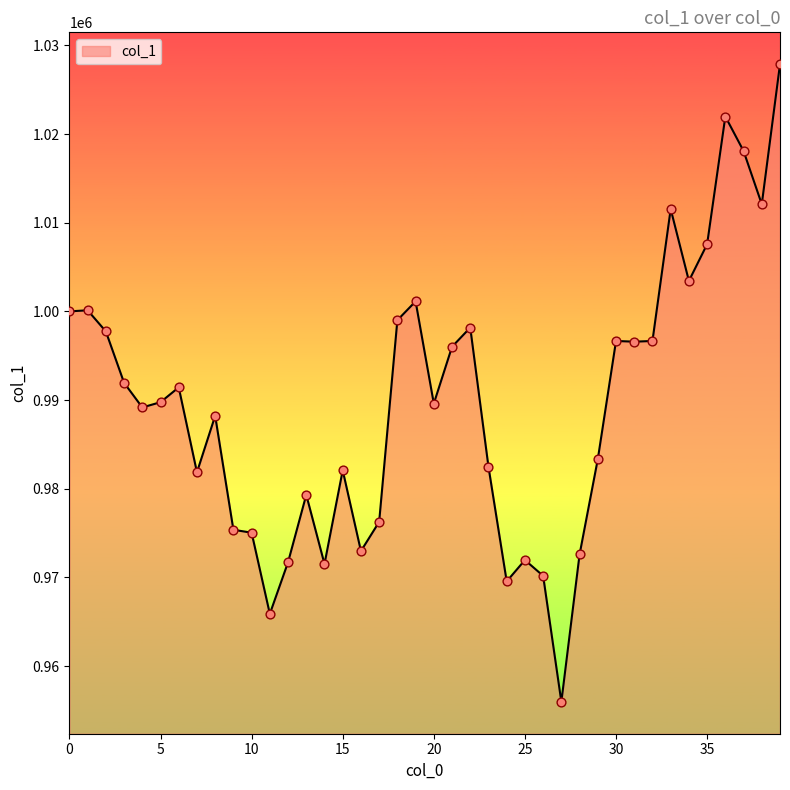

What is the difference between the maximum and minimum values?

71898.4